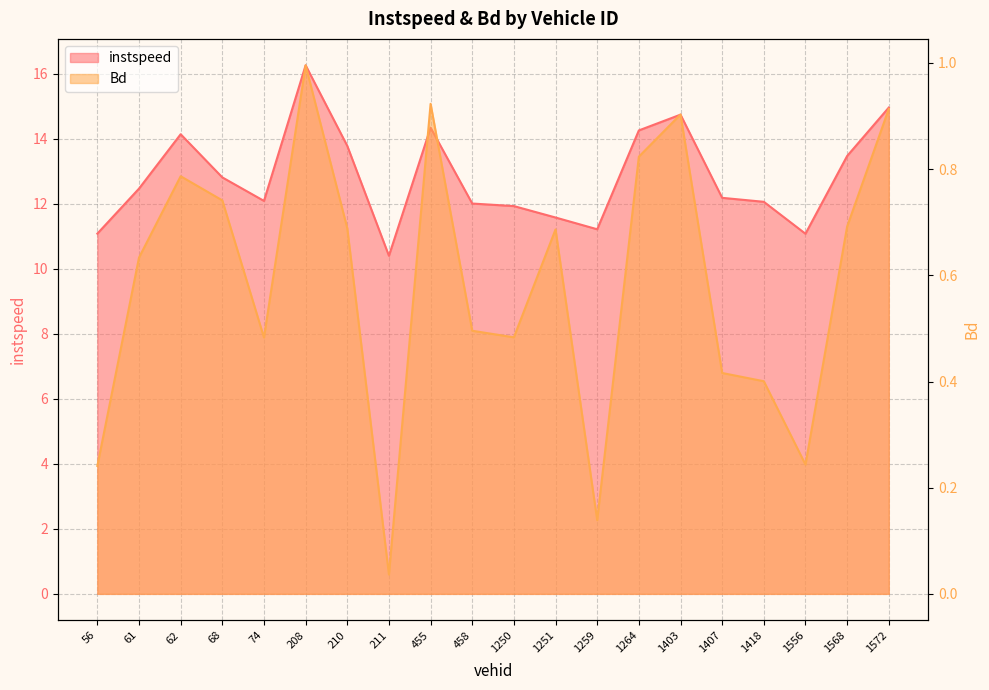

True or false: instspeed and Bd intersect in this chart.

False